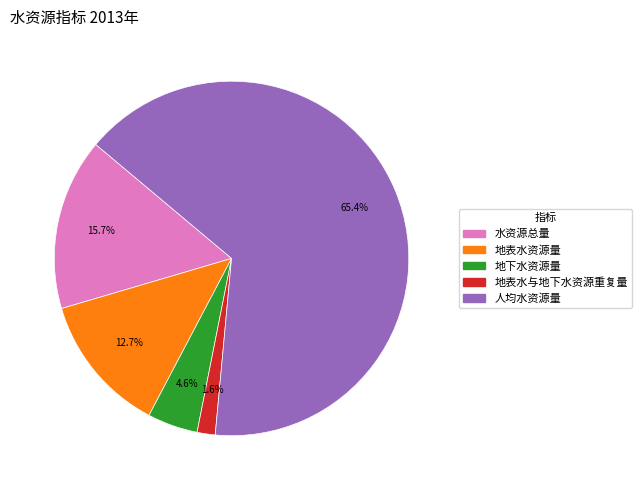

Combined, do 人均水资源量 and 地下水资源量 account for over 50%?

Yes